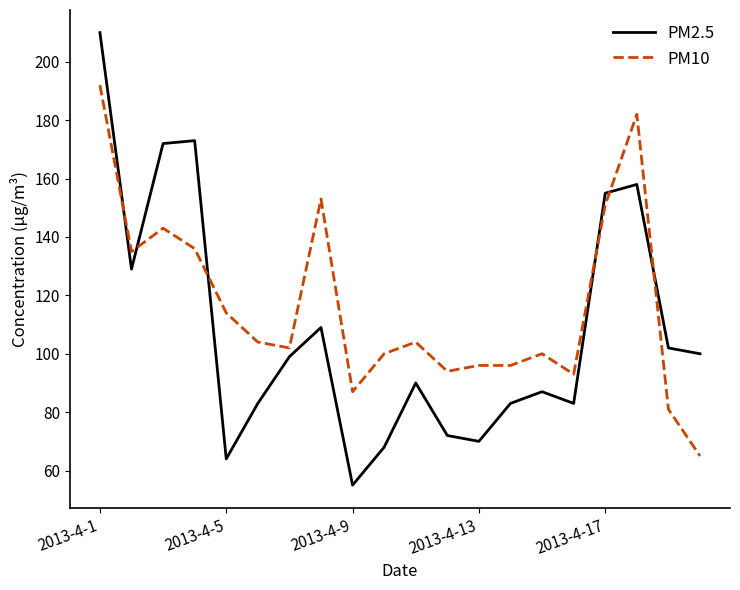

What is the difference between the maximum and minimum values in the PM10 series?

127